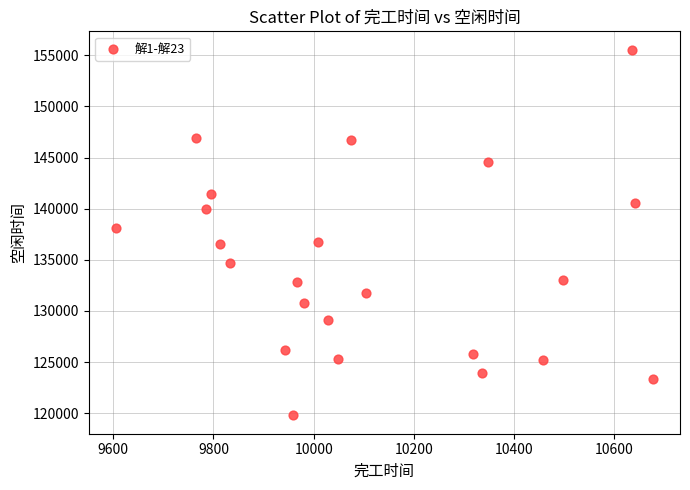

What is the range of Y values (max minus min)?

35773.4